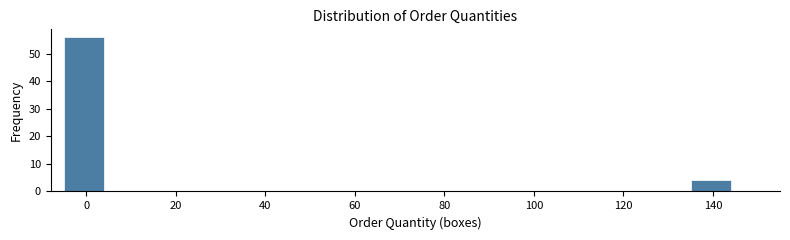

Reading left to right, transcribe this chart: for each bar, give the range it covers on the x-axis and its height. Neither the bar edges nor the heights are printed on the chart, so give them approximately, as read against the axes.

-5 to 5: 56
5 to 15: 0
15 to 25: 0
25 to 35: 0
35 to 45: 0
45 to 55: 0
55 to 65: 0
65 to 75: 0
75 to 85: 0
85 to 95: 0
95 to 105: 0
105 to 115: 0
115 to 125: 0
125 to 135: 0
135 to 145: 4
145 to 155: 0